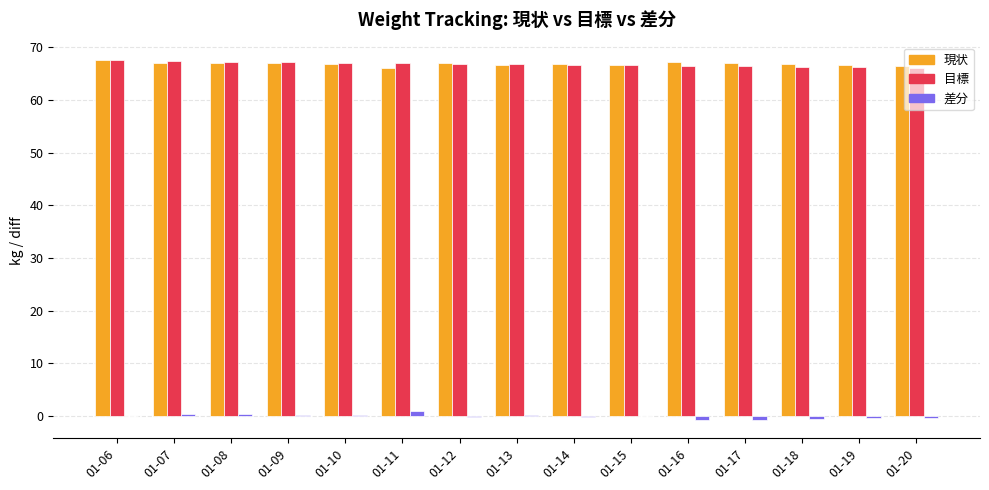

Does the chart contain stacked bars?

No